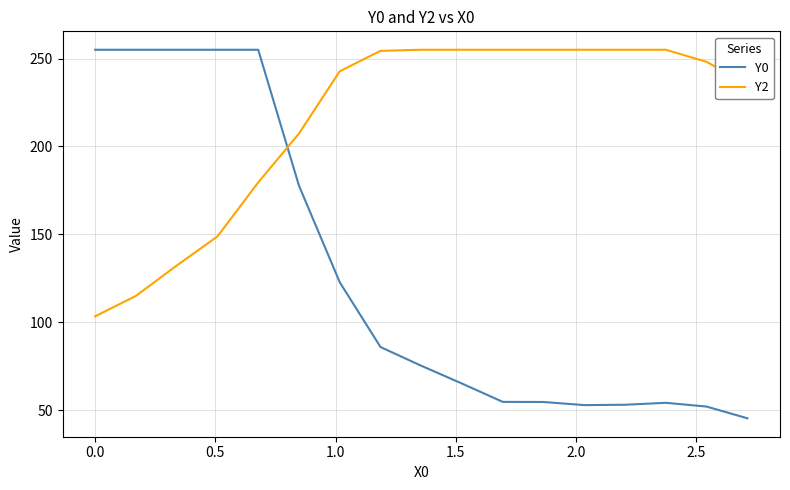

How many intersections are there between Y0 and Y2?

1